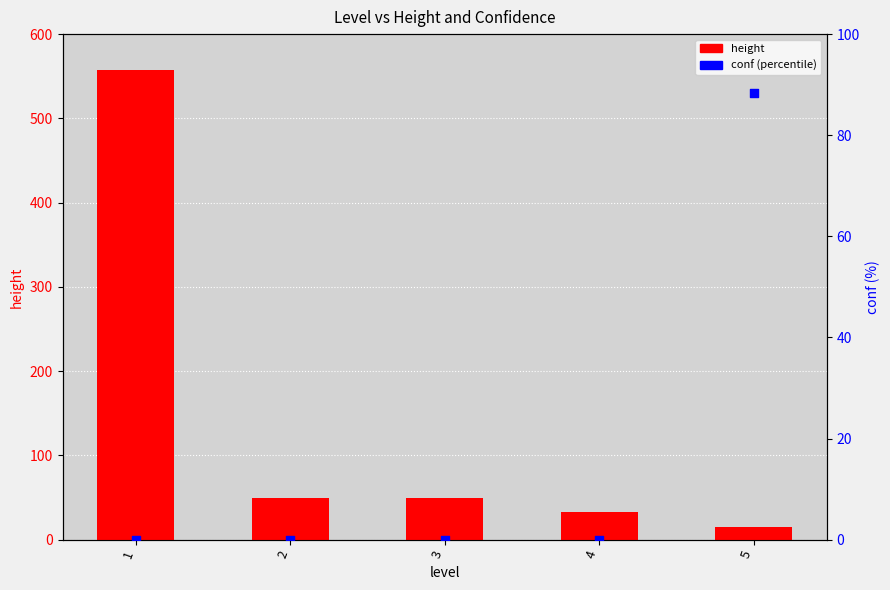

Which series contains the highest Y value?

height